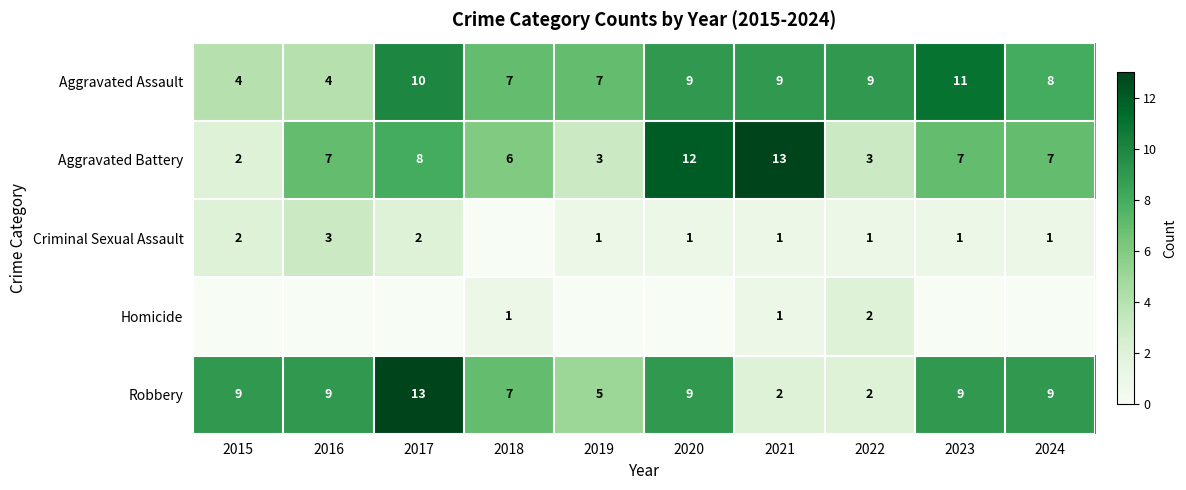

The value of Robbery at 2023 is 9. True or false?

True